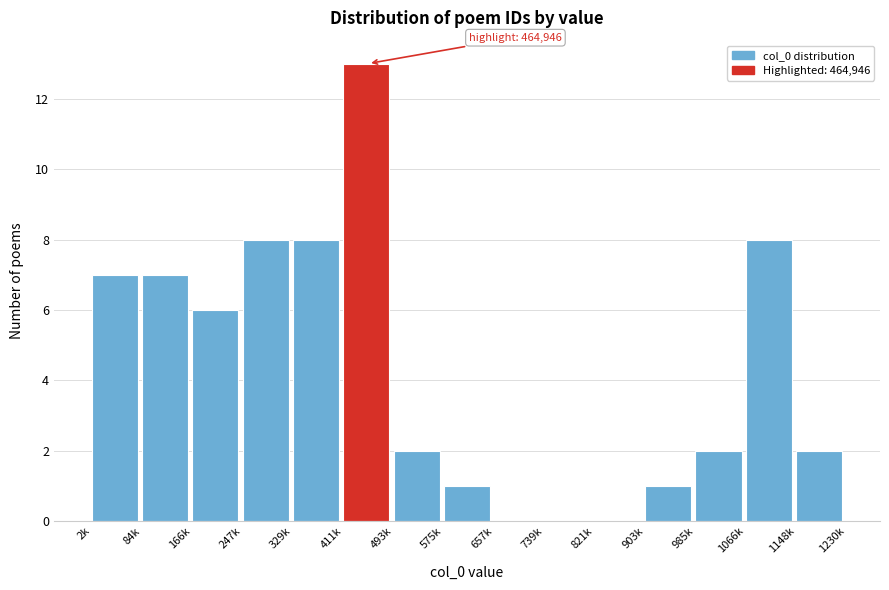

Reading right to left, list all the values displayed in this chart.

1148k=2	1066k=8	985k=2	903k=1	821k=0	739k=0	657k=0	575k=1	493k=2	411k=13	329k=8	247k=8	166k=6	84k=7	2k=7